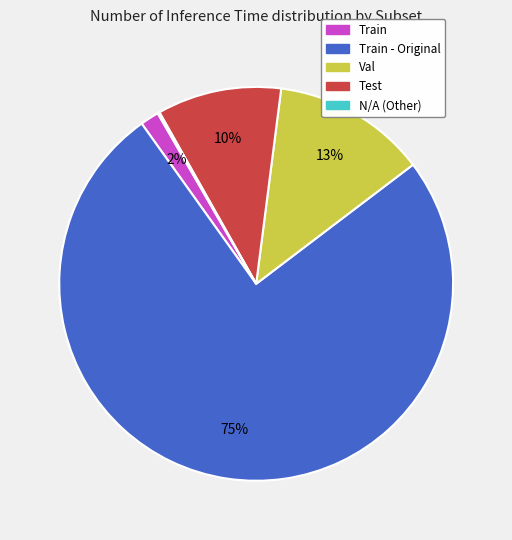

True or false: Train - Original accounts for 75% of the total.

True